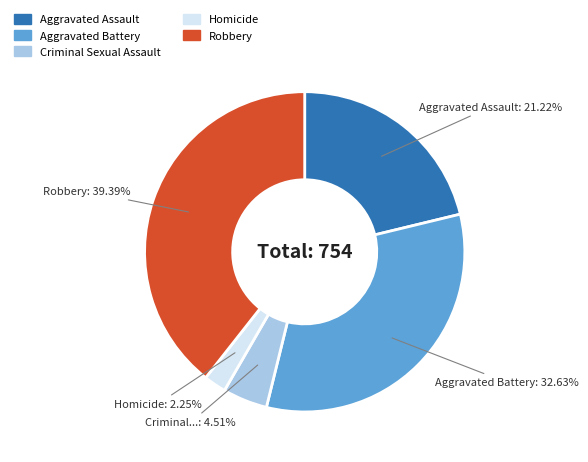

The Robbery slice represents 50% of the pie. True or false?

False